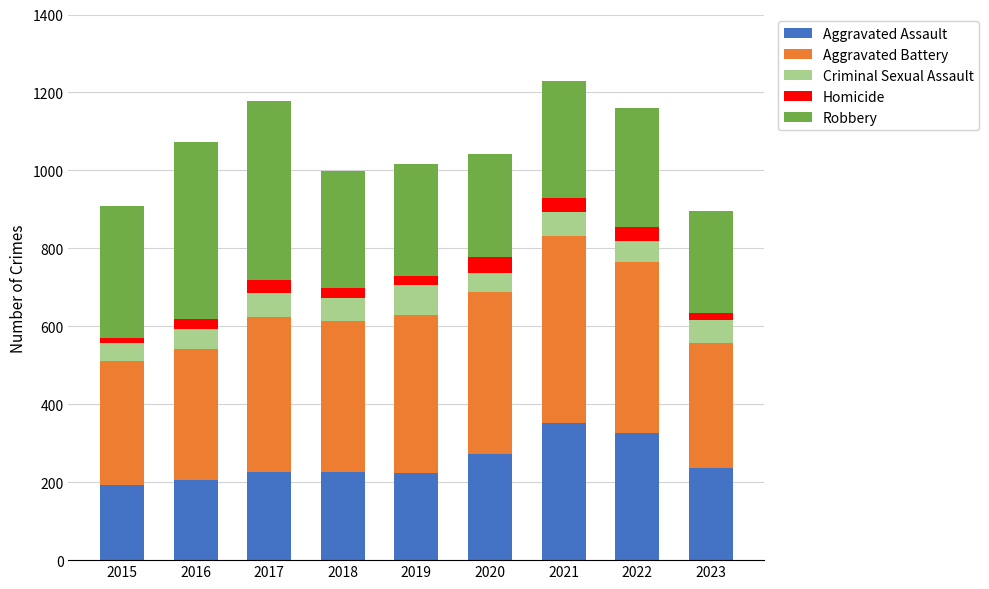

The Aggravated Assault series shows 62 at 2016. True or false?

False